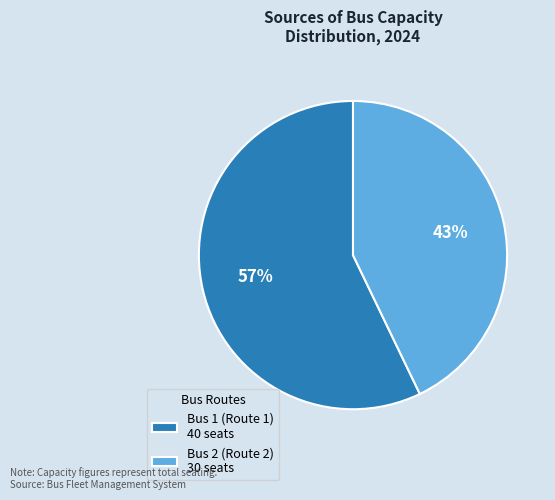

To the nearest percent, what is the difference between the Bus 2 (Route 2) and Bus 1 (Route 1) slice percentages?

14%